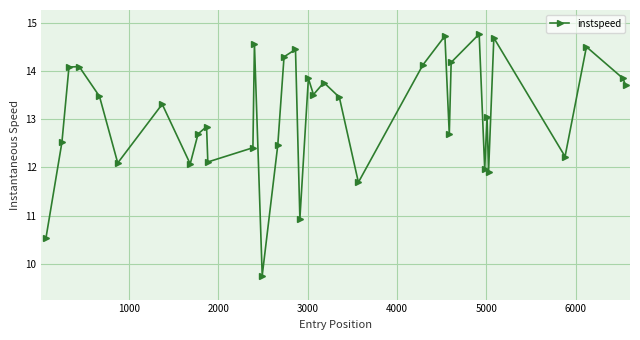

What is the average value?

13.1